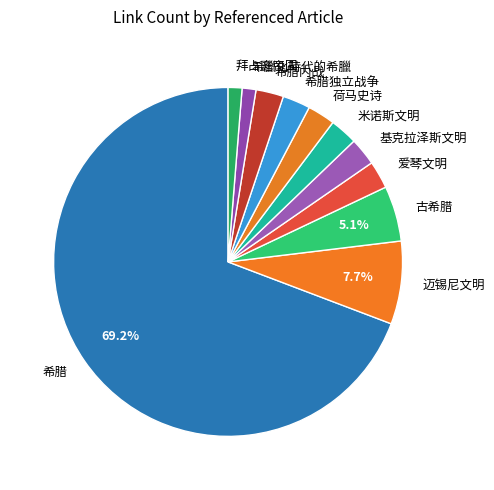

What is the largest slice in the pie chart?

希腊